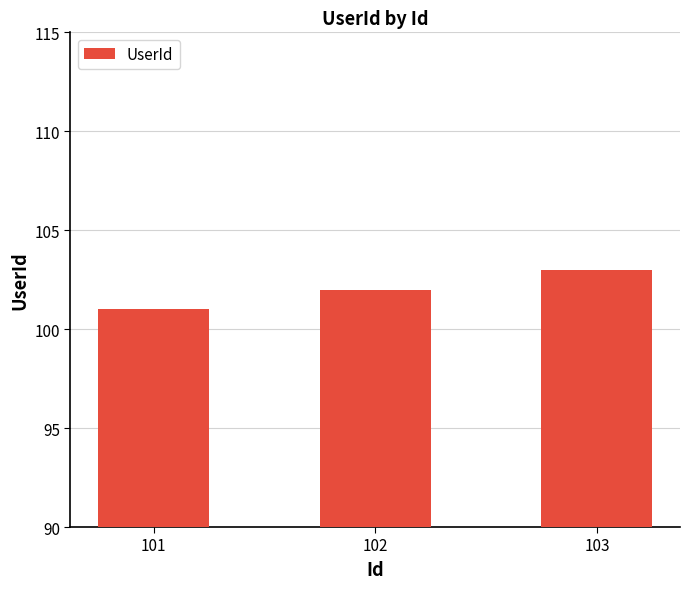

Which has a higher value, 103 or 102?

103